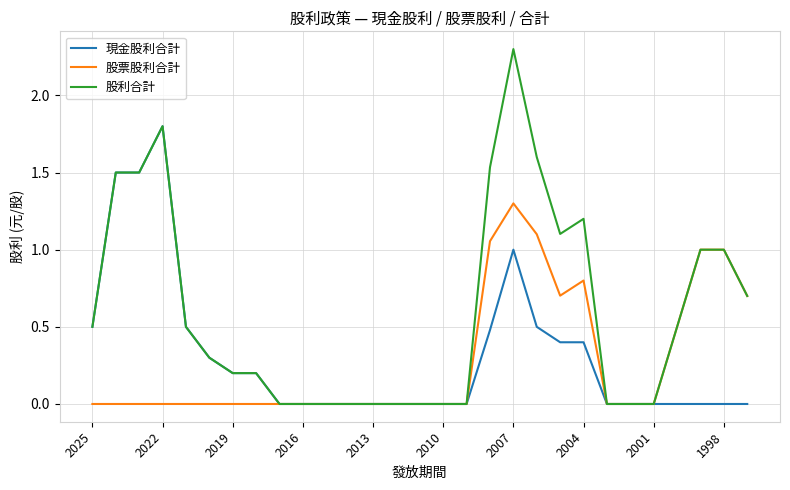

What is the greatest value displayed?

2.3